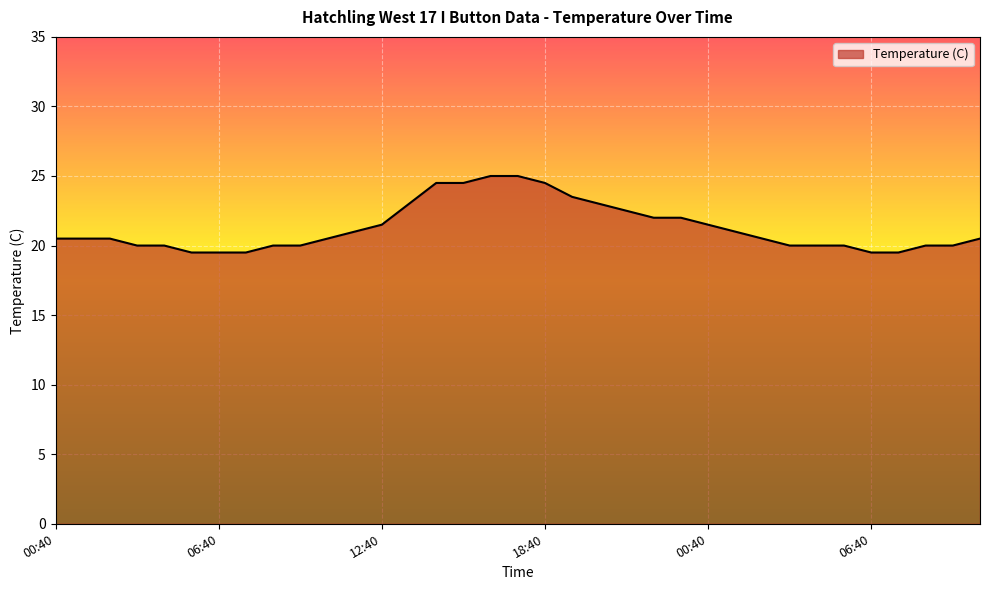

What is the maximum value shown in the chart?

25.0